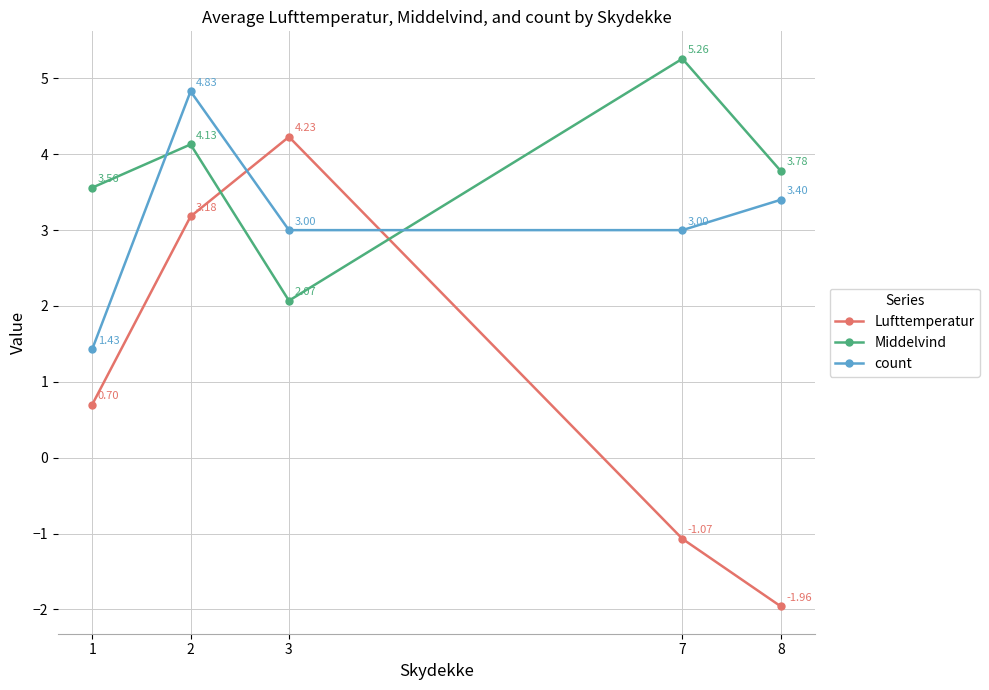

What is the sum of the Lufttemperatur values at 3 and 1?

4.9